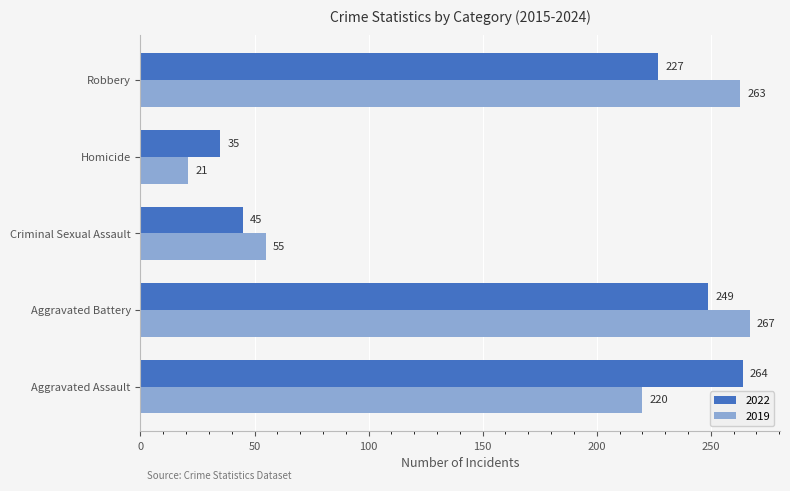

List the labels in order of 2019 value, largest first.

Aggravated Battery, Robbery, Aggravated Assault, Criminal Sexual Assault, Homicide